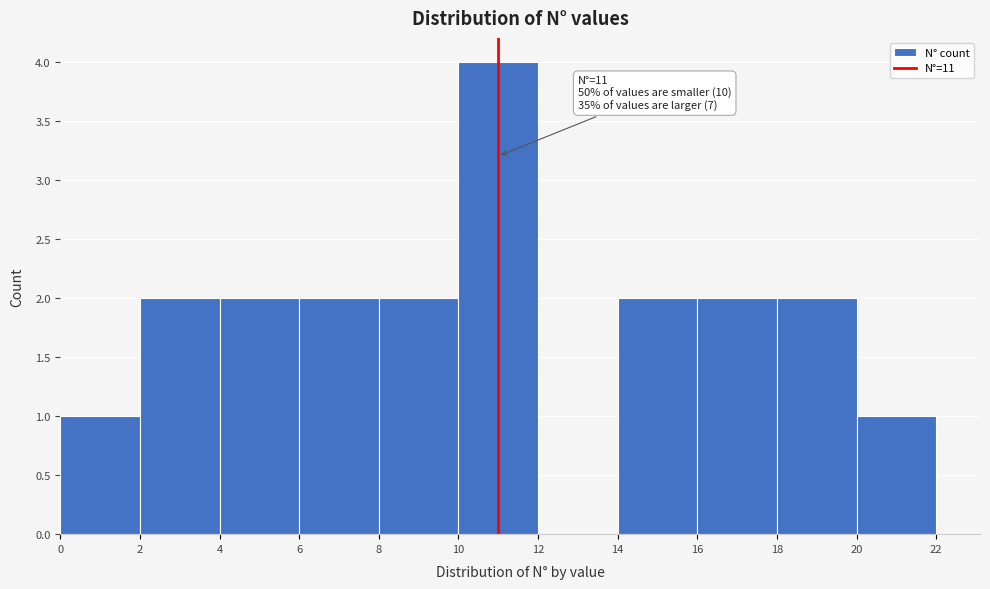

Which range on the x-axis has the tallest bar?

10 to 12